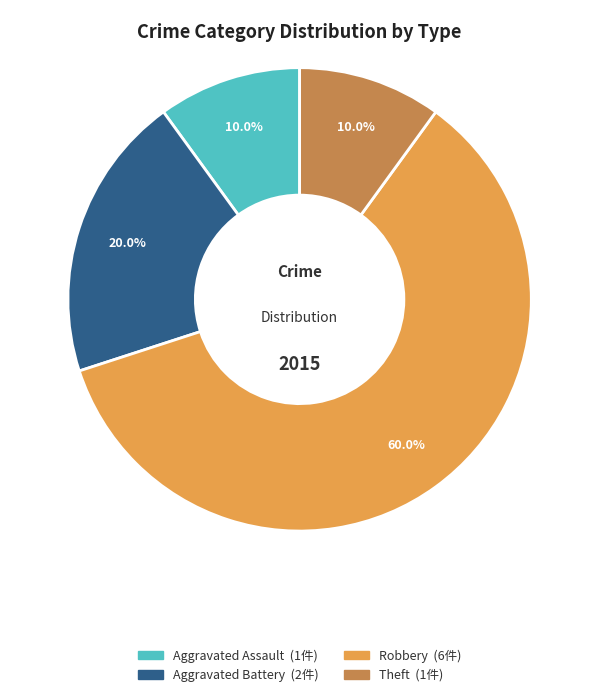

Is there a majority slice in this chart?

Yes